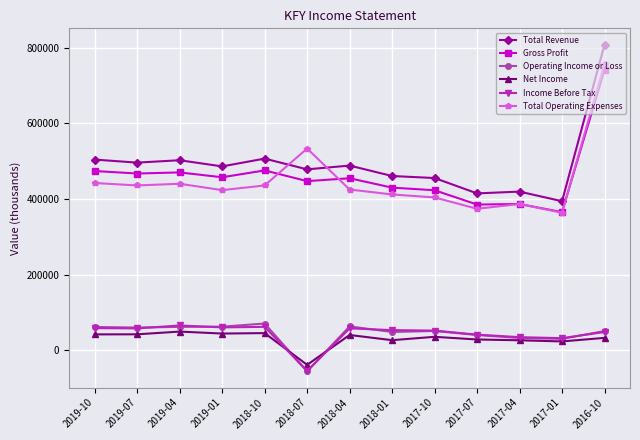

What are all the series names shown in the legend?

Total Revenue, Gross Profit, Operating Income or Loss, Net Income, Income Before Tax, Total Operating Expenses